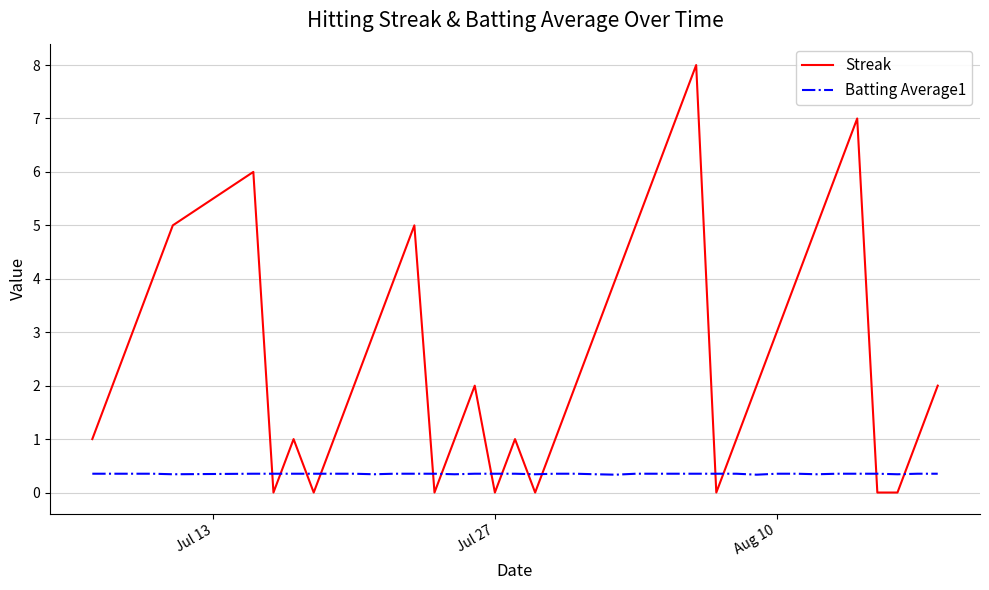

True or false: Streak and Batting Average1 cross at least once.

True